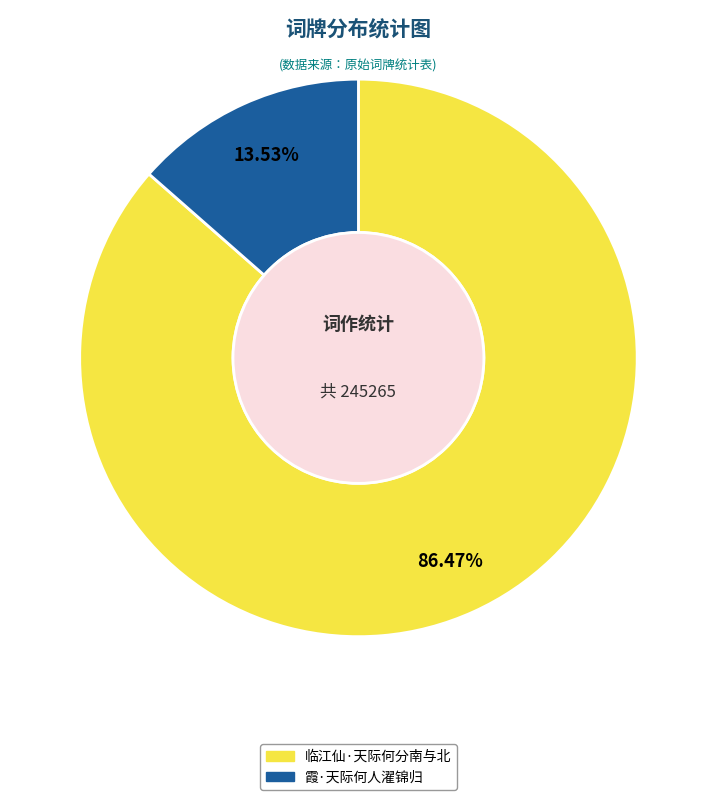

How many slices are in this pie chart?

2